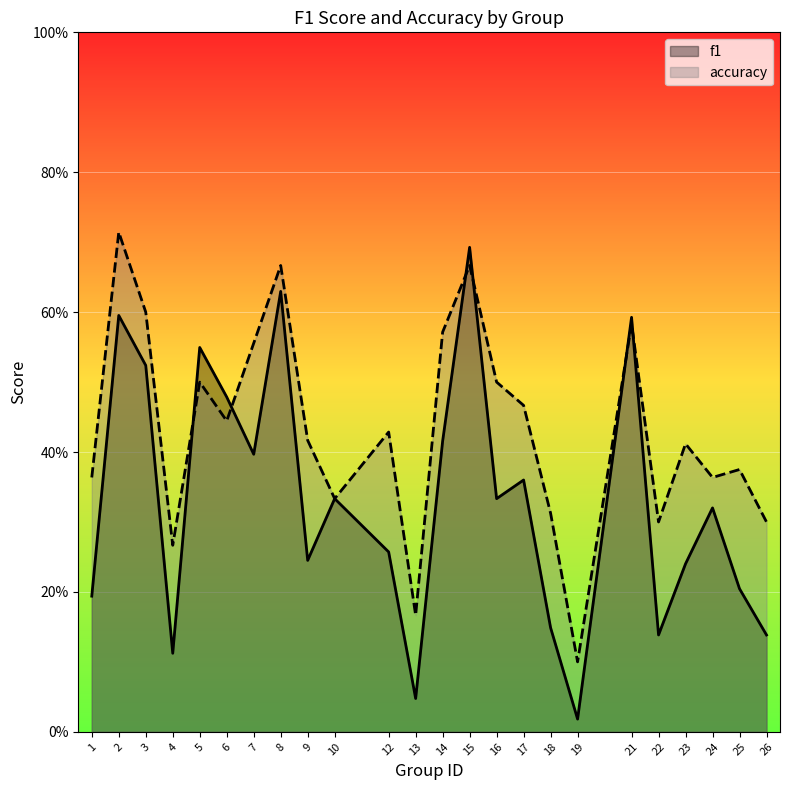

What is the spread (max minus min) of values at 1?

0.2